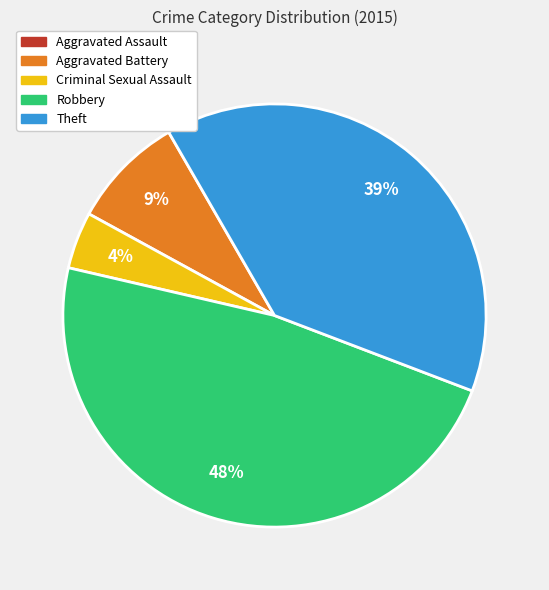

Between Robbery and Aggravated Battery, which is larger?

Robbery